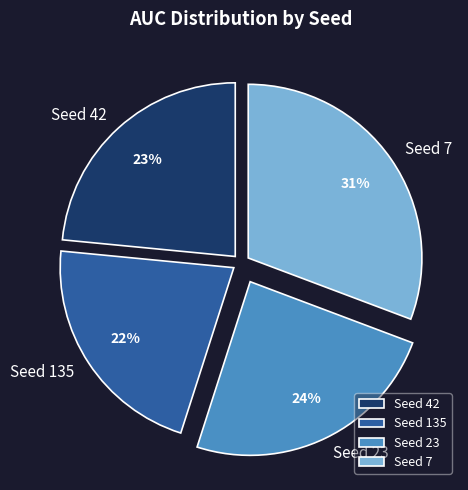

Is there any slice that represents more than half of the pie?

No